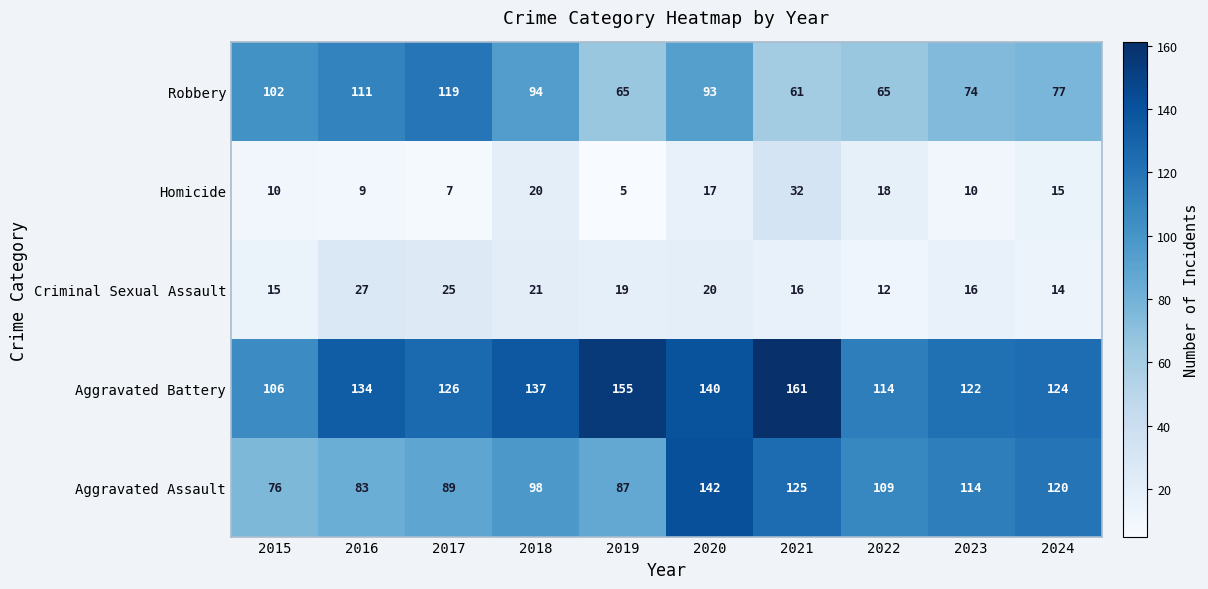

At how many categories does at least one series exceed 148?

2